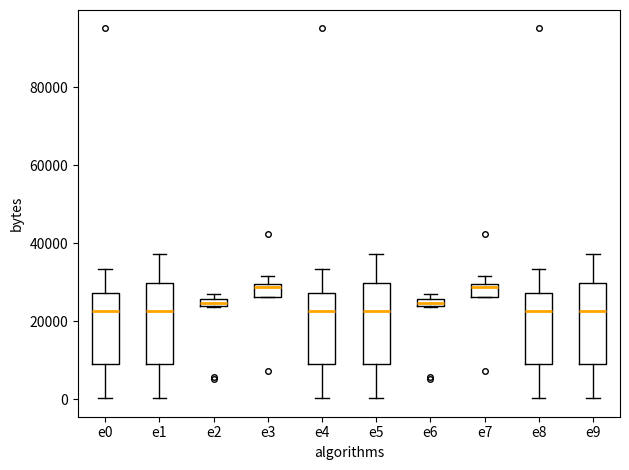

Where does the lower whisker of the box for e8 end on the y-axis? The values are not printed on the chart, so give them approximately, as read against the axis.

0